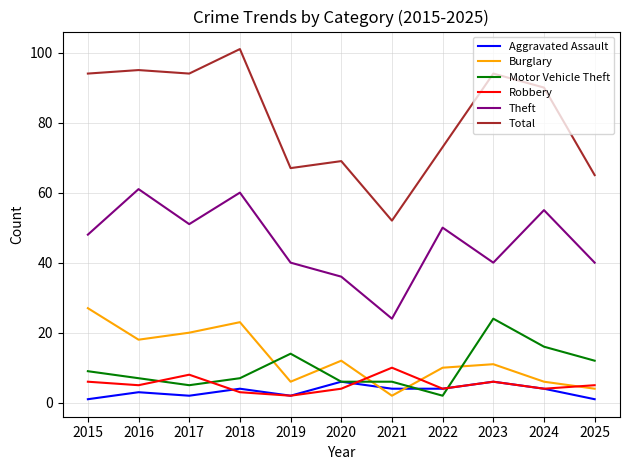

At which label is Aggravated Assault closest to 3?

2016